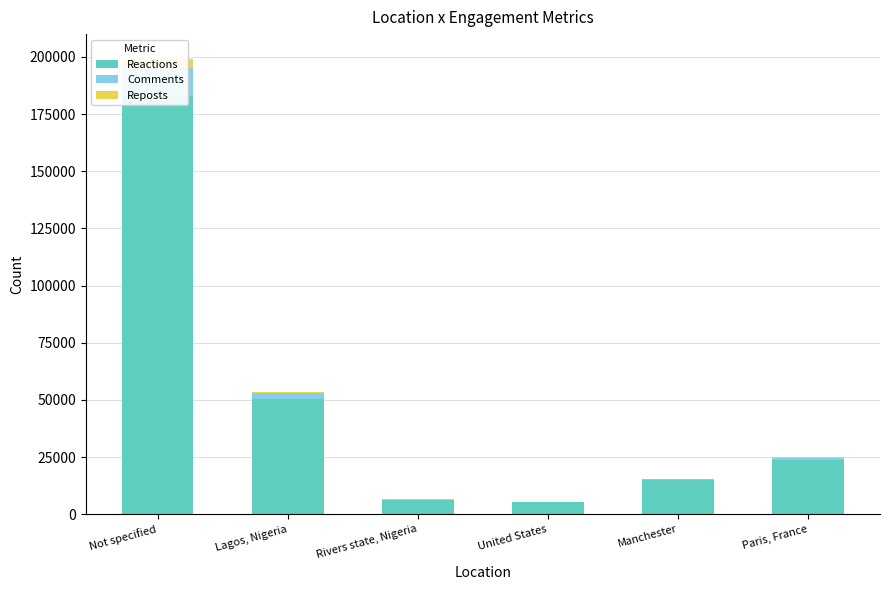

What is the minimum value shown in the chart?

69